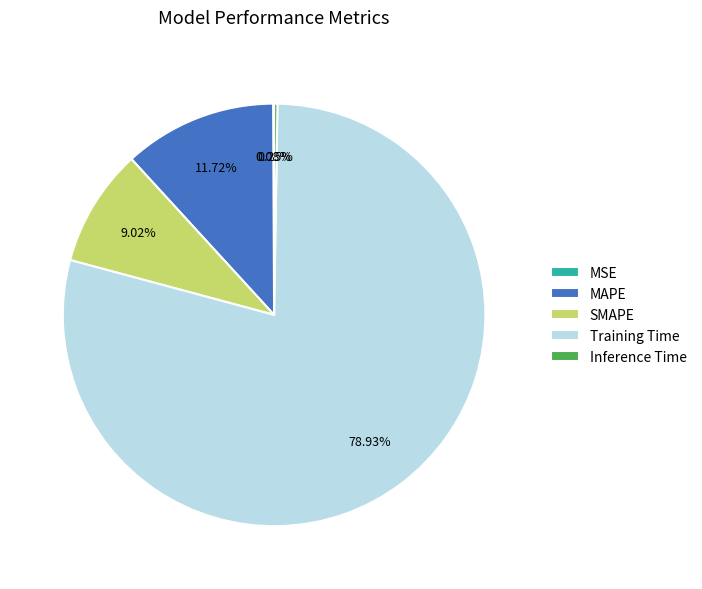

To the nearest percent, what percentage of the pie is MAPE?

12%